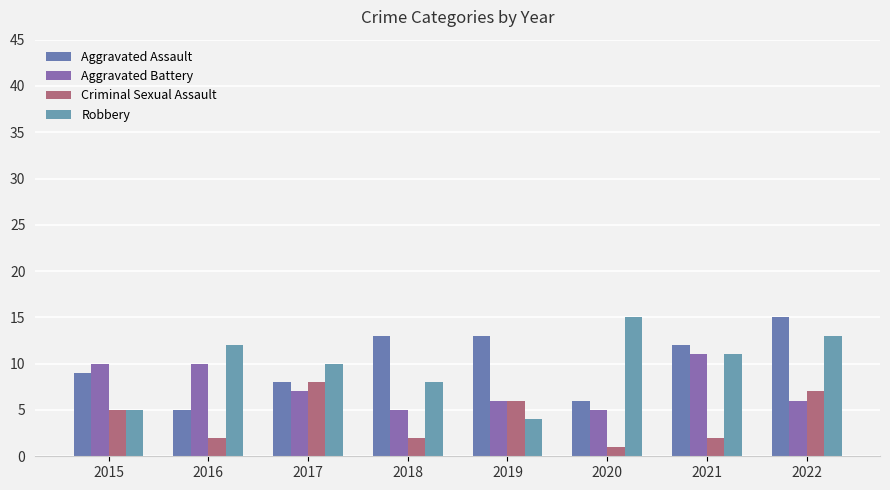

Which label corresponds to the smallest value in the chart?

2020